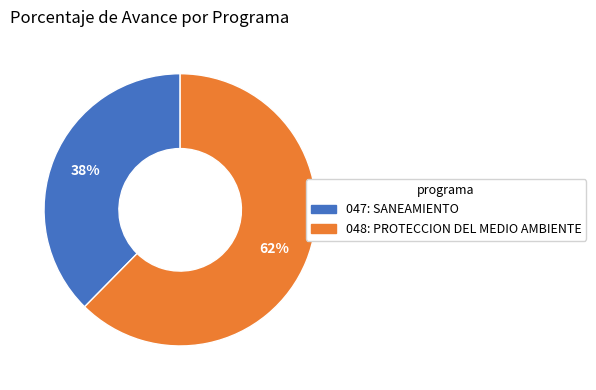

Count the number of slices in the pie.

2